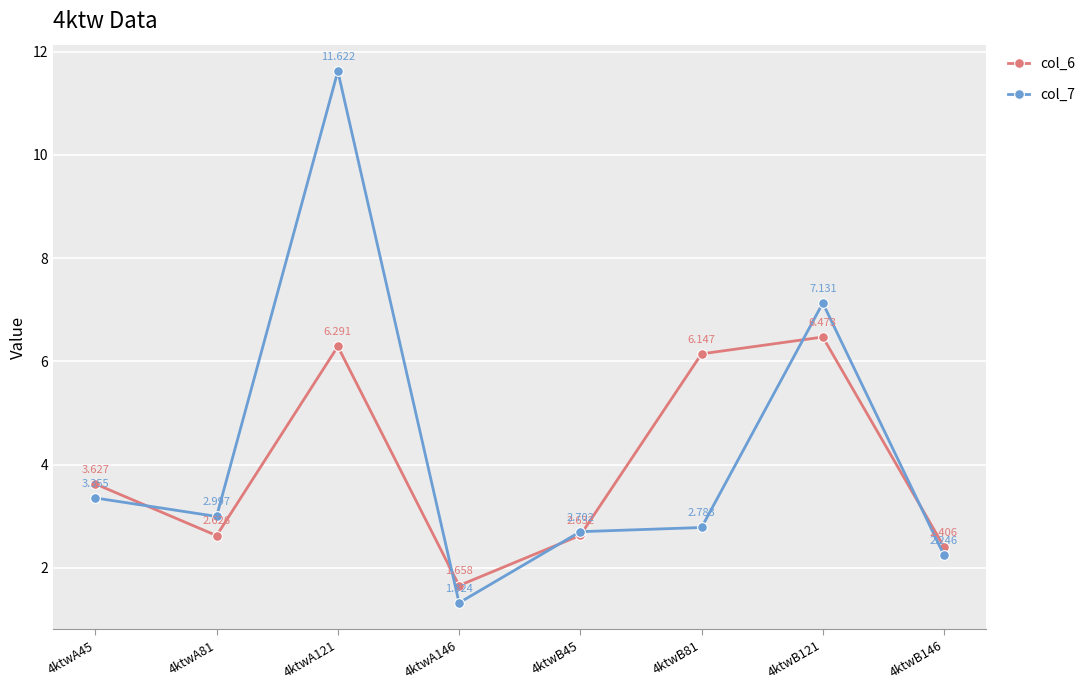

Between which two adjacent categories do col_7 and col_6 first intersect?

4ktwA45 and 4ktwA81